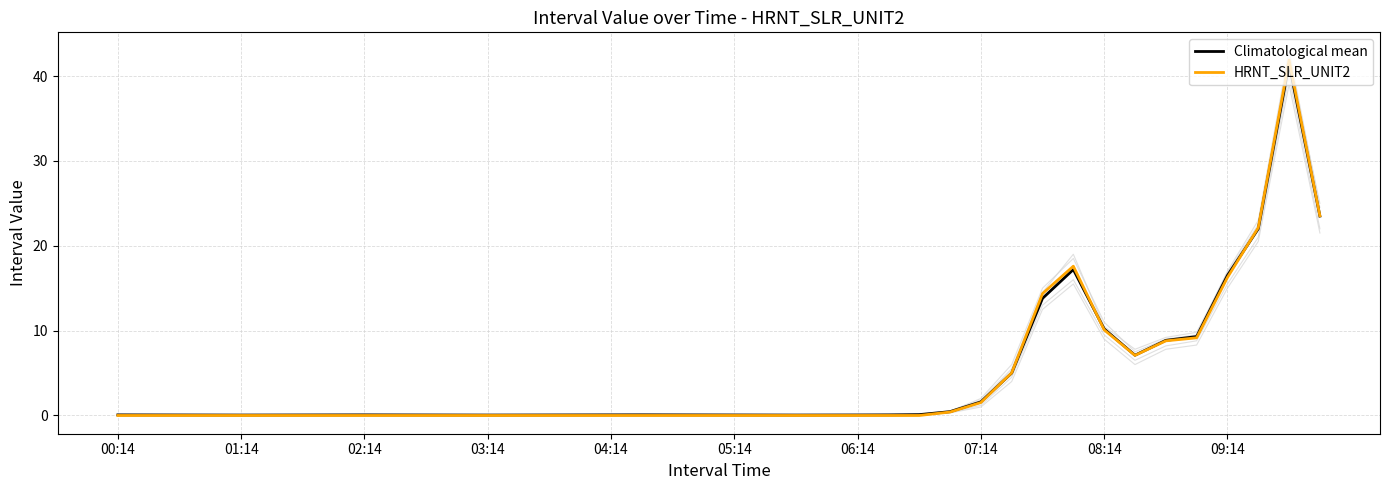

What is the highest value of the HRNT_SLR_UNIT2 series?

41.9